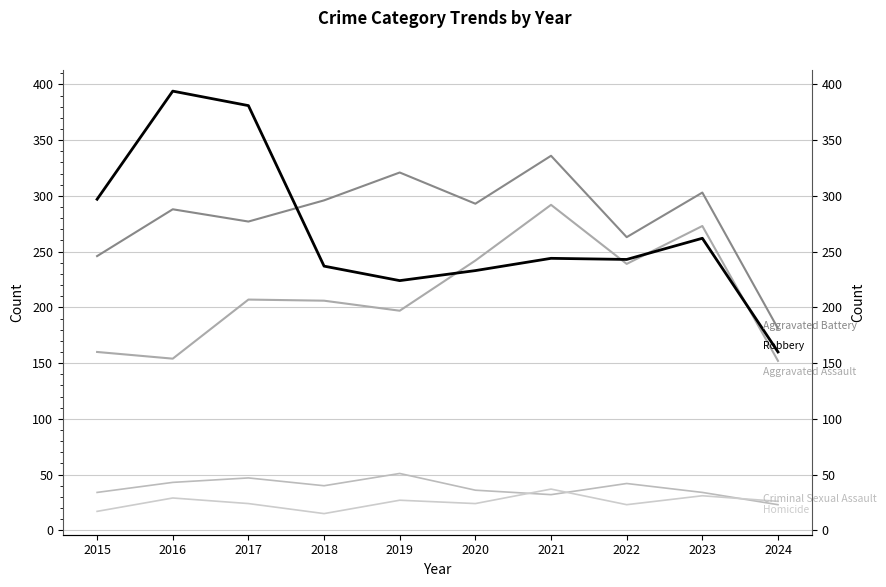

At which category does Aggravated Battery reach its first local peak?

2016